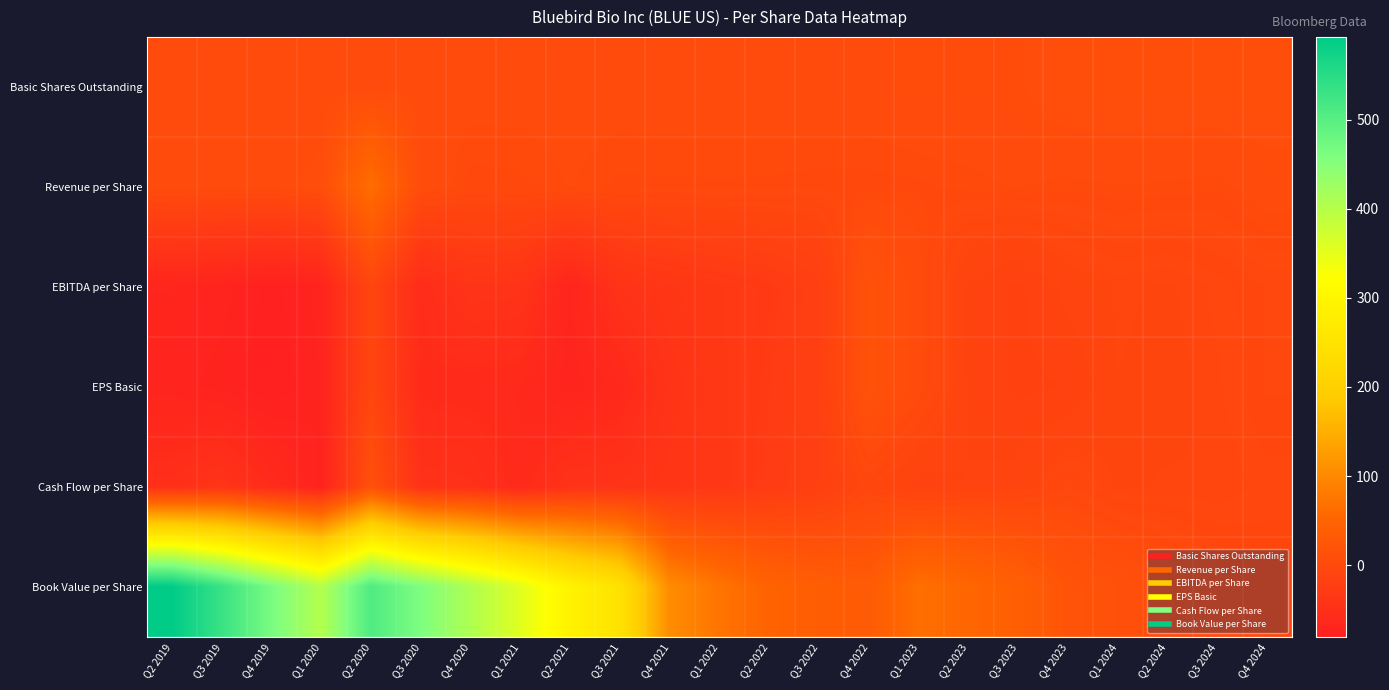

Rank the series at Q1 2024 from lowest to highest value.

Cash Flow per Share, EPS Basic, EBITDA per Share, Revenue per Share, Basic Shares Outstanding, Book Value per Share